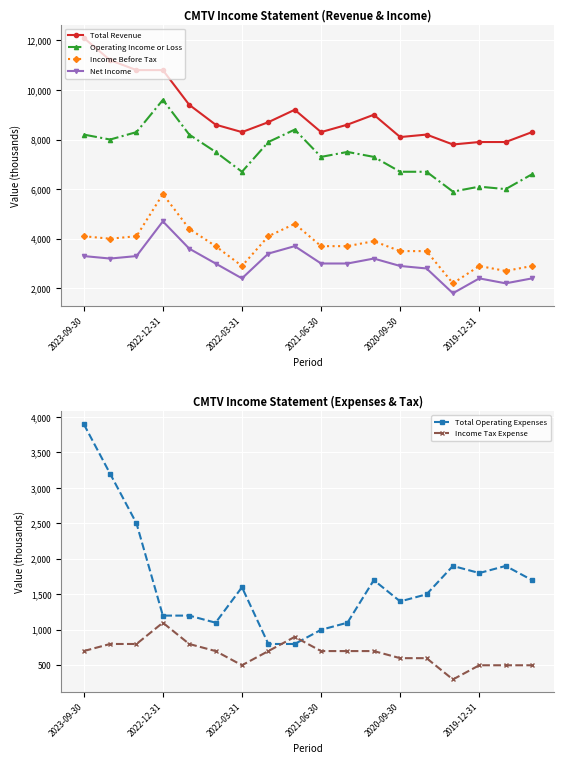

How many distinct data groups are displayed?

6